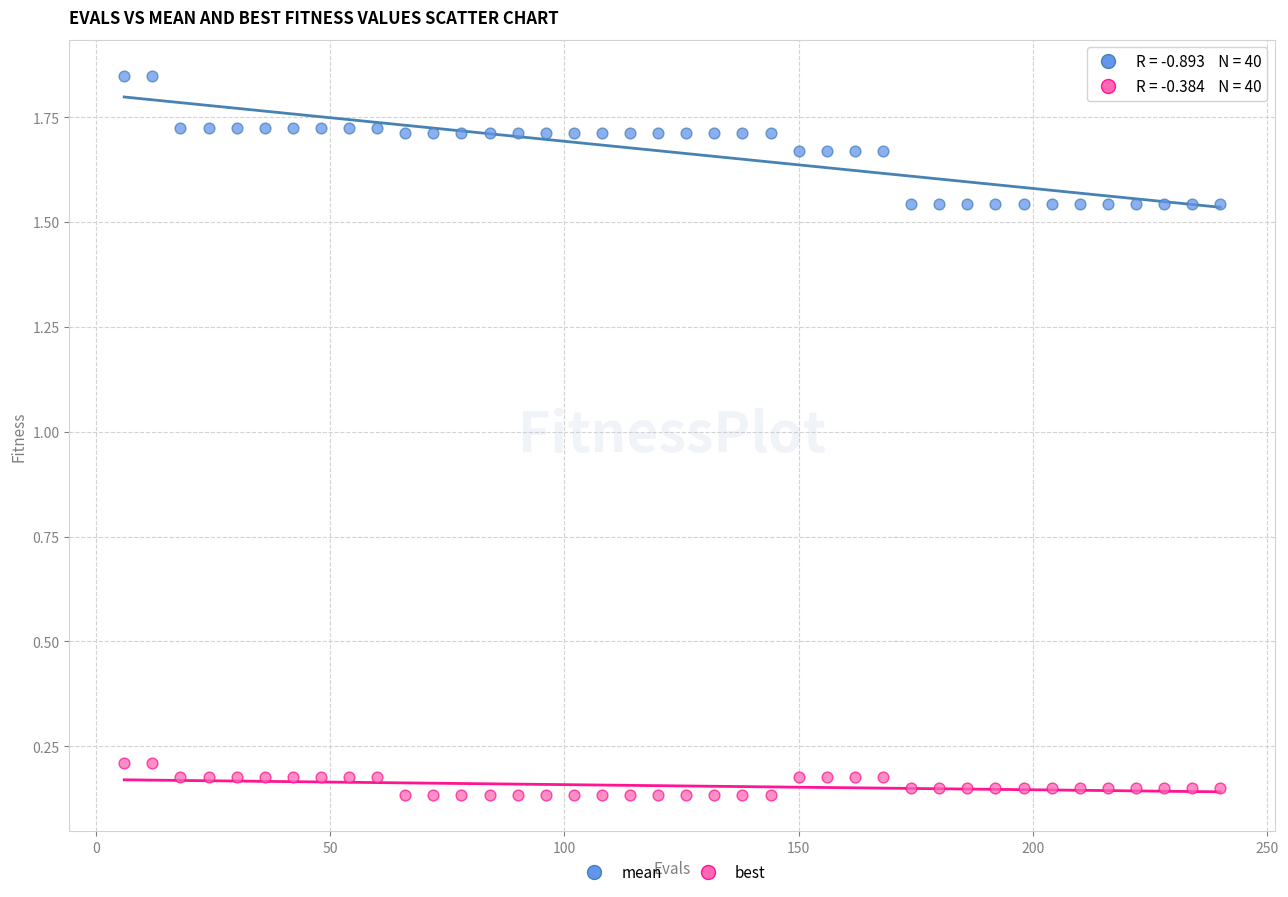

What is the X range (max minus min) for the scatter plot?

234.0